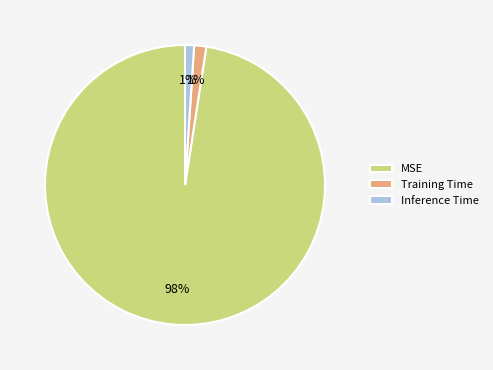

Combined, do Inference Time and MSE account for over 50%?

Yes